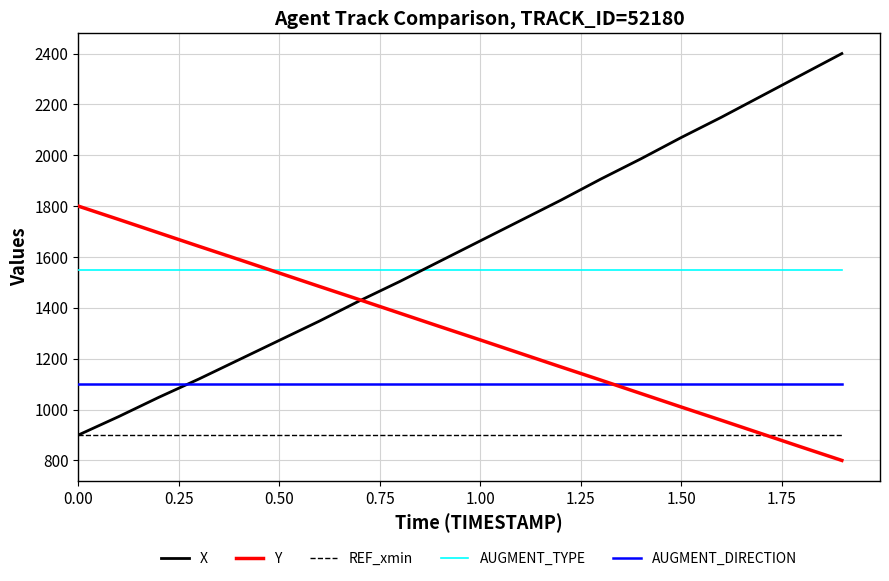

List the series in order of their peak value, highest first.

X, Y, AUGMENT_TYPE, AUGMENT_DIRECTION, REF_xmin